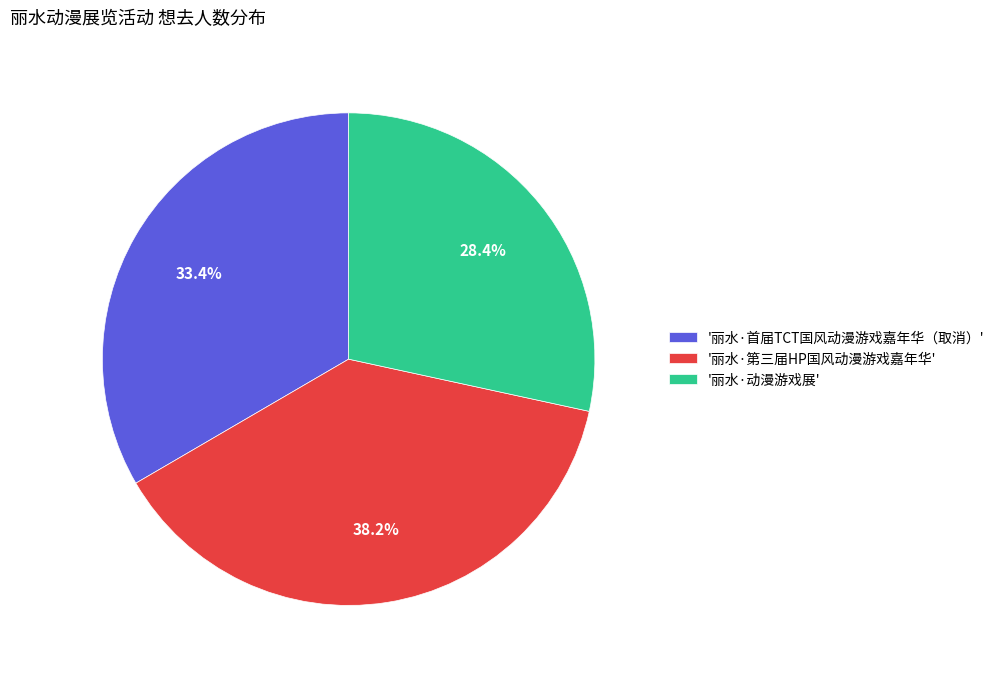

Between '丽水·第三届HP国风动漫游戏嘉年华' and '丽水·首届TCT国风动漫游戏嘉年华（取消）', which is larger?

'丽水·第三届HP国风动漫游戏嘉年华'